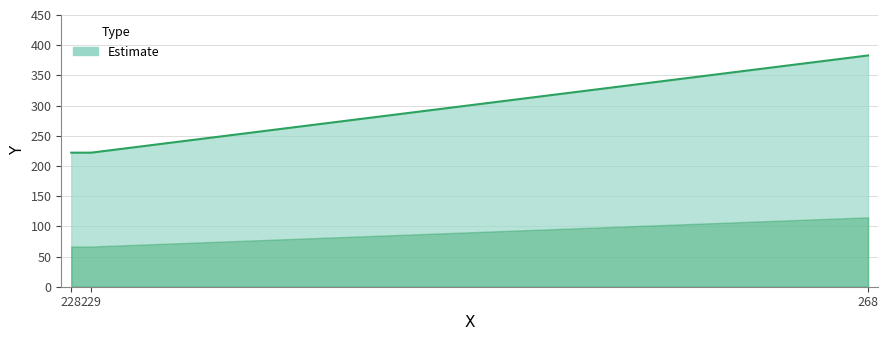

Between 228 and 268, which is larger?

268